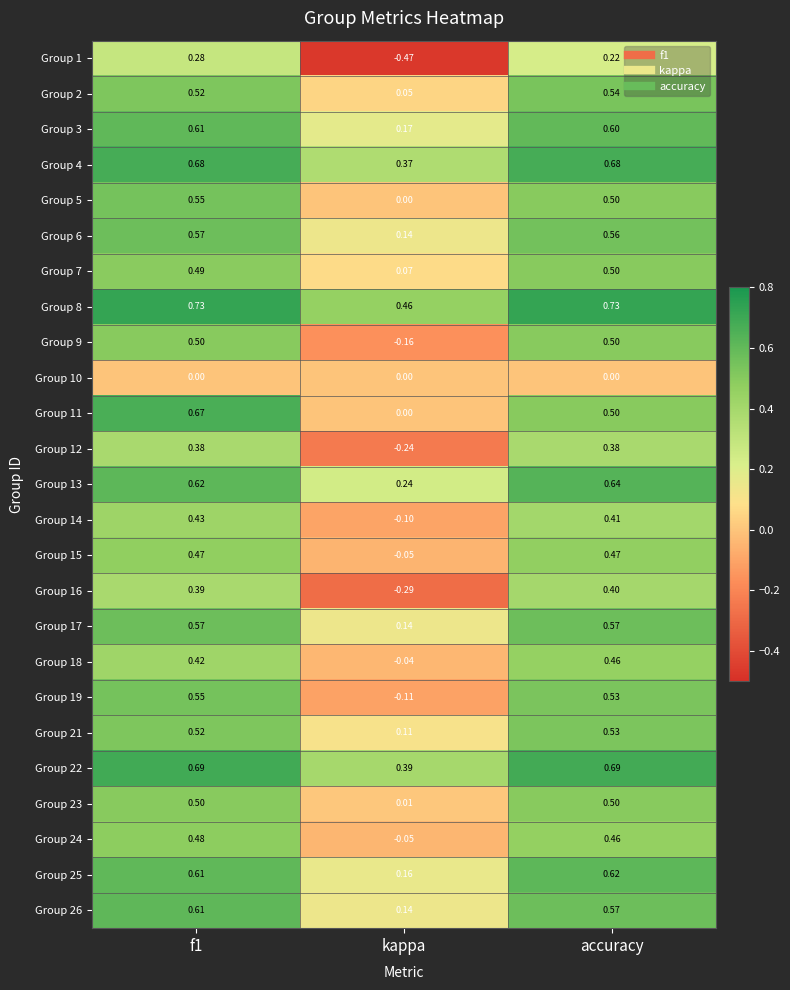

Which series has the largest range (max minus min)?

Group 1